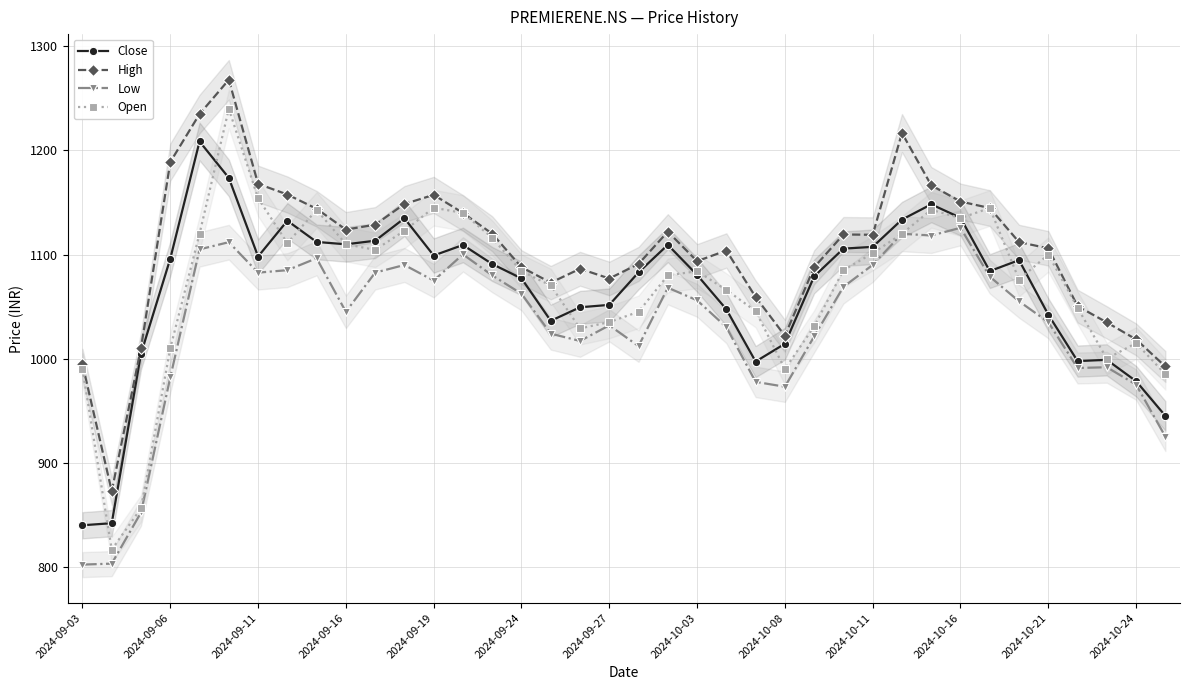

The Low series shows 1032.0 at 2024-09-27. True or false?

True